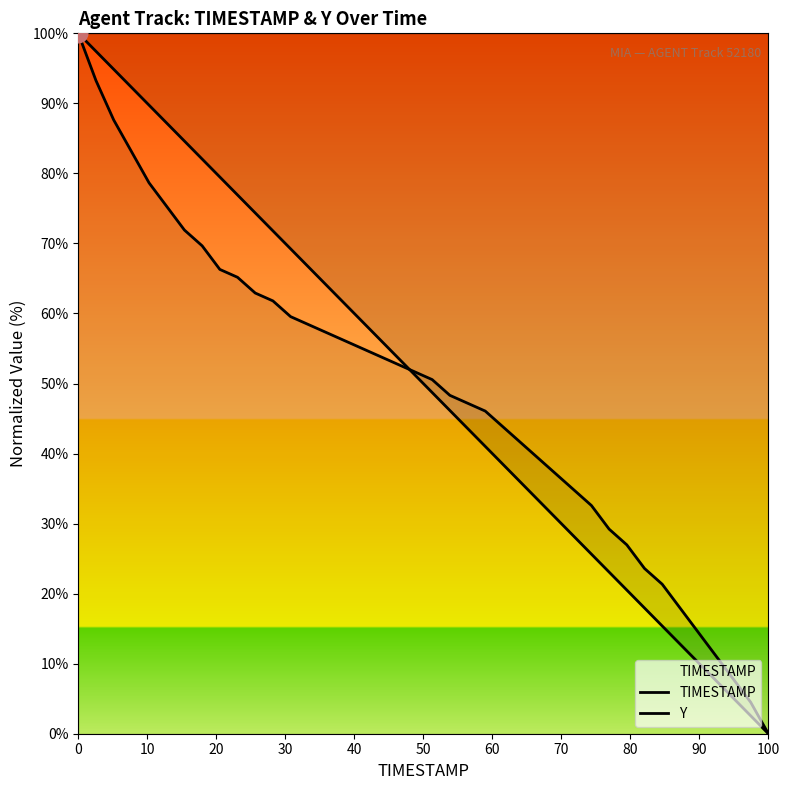

Which series has the widest spread of Y values?

TIMESTAMP